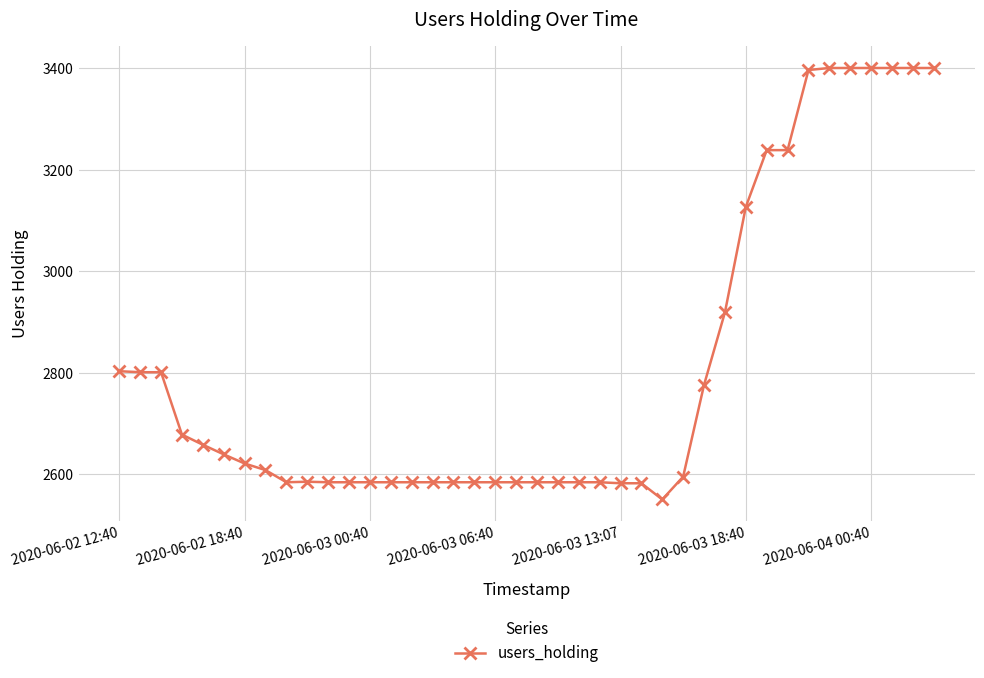

What is the greatest value displayed?

3401